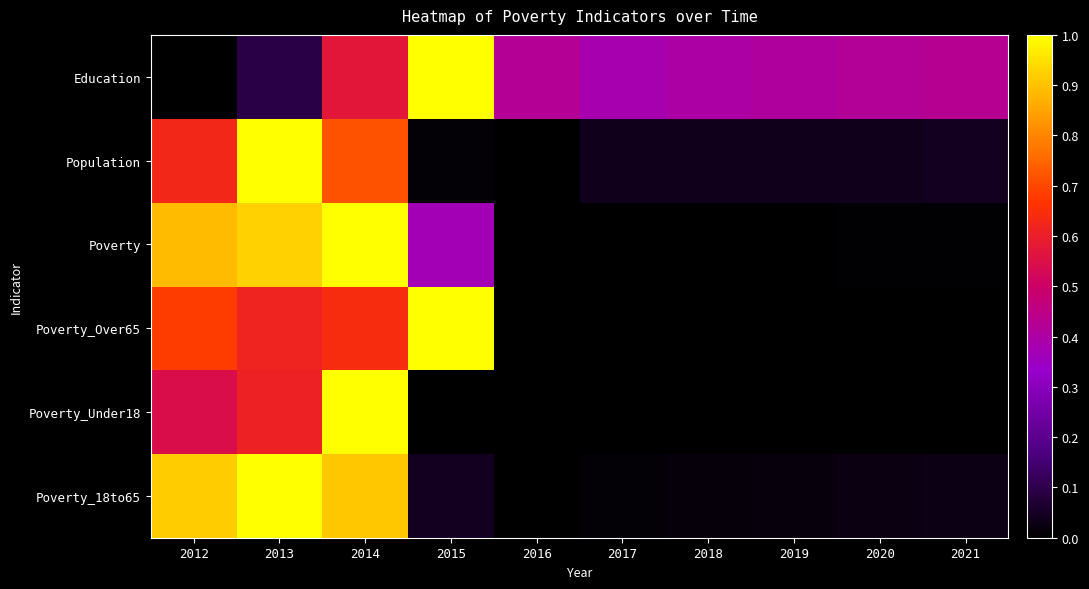

Reading right to left, transcribe all the data shown in this chart.

population: 0.0	0.0	0.0	0.0	0.0	0.0	0.0	0.7	1.0	0.6
poverty_18to65: 0.0	0.0	0.0	0.0	0.0	0.0	0.0	0.9	1.0	0.9
poverty: 0.0	0.0	0.0	0.0	0.0	0.0	0.4	1.0	0.9	0.9
poverty_under18: 0.0	0.0	0.0	0.0	0.0	0.0	0.0	1.0	0.6	0.5
poverty_over65: 0.0	0.0	0.0	0.0	0.0	0.0	1.0	0.6	0.6	0.7
education: 0.4	0.4	0.4	0.4	0.4	0.4	1.0	0.6	0.1	0.0